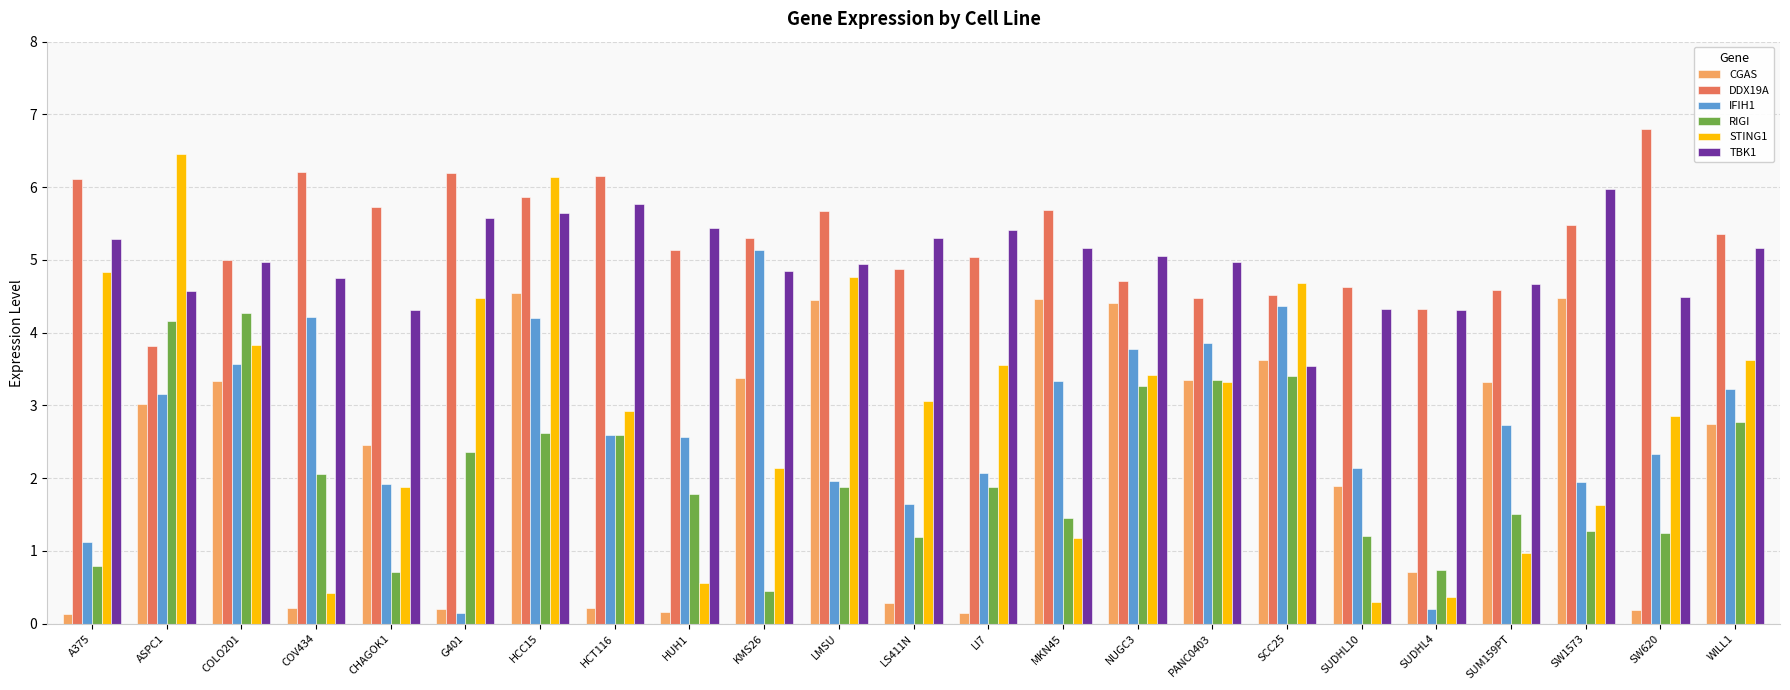

Which series has the largest range (max minus min)?

STING1